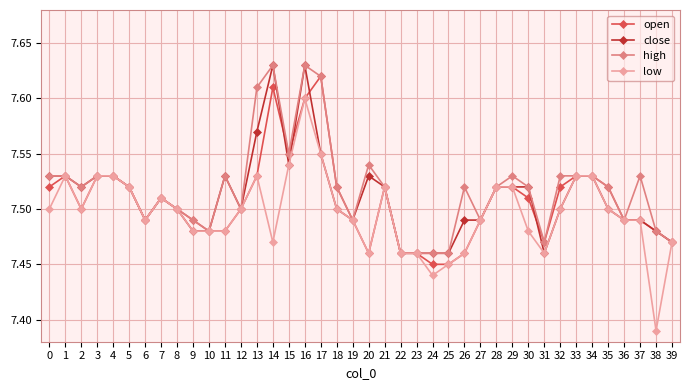

True or false: close and open cross at least once.

True